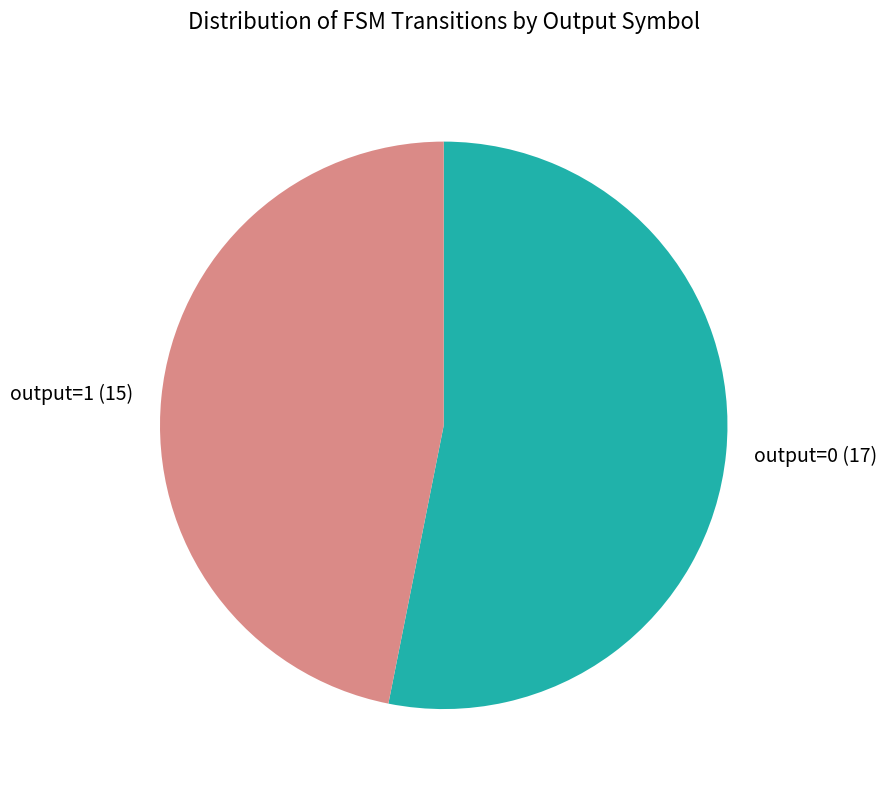

Approximately how many times larger is the value at output=1 (15) compared to output=0 (17)?

0.9